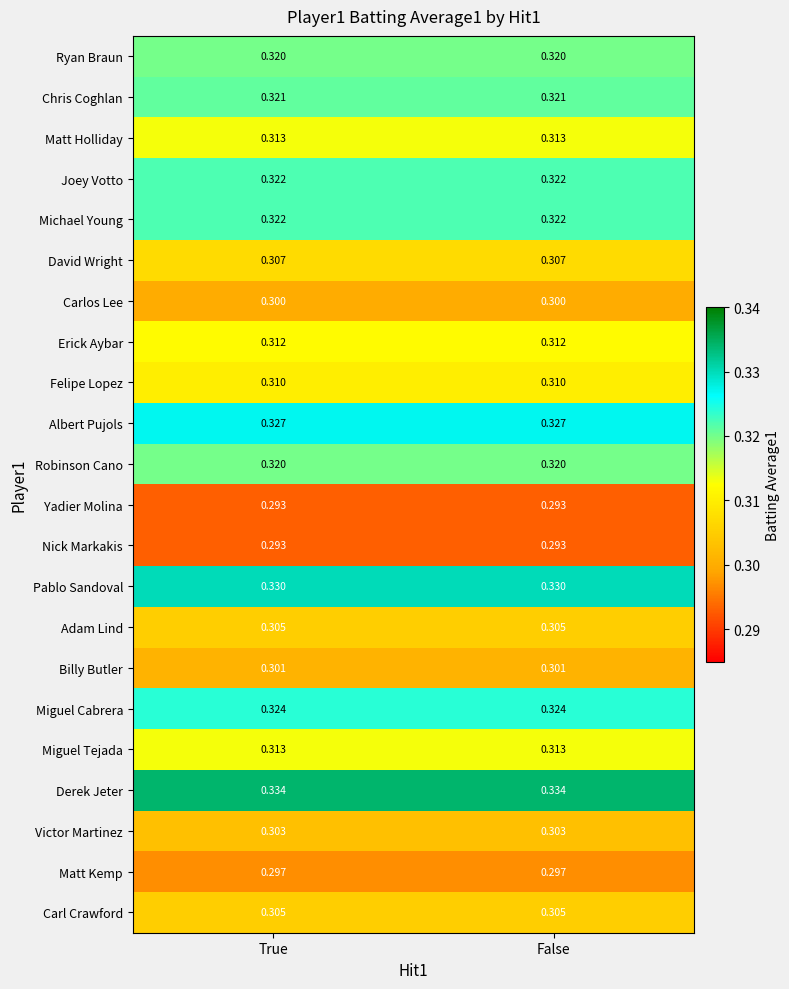

How many distinct data groups are displayed?

22